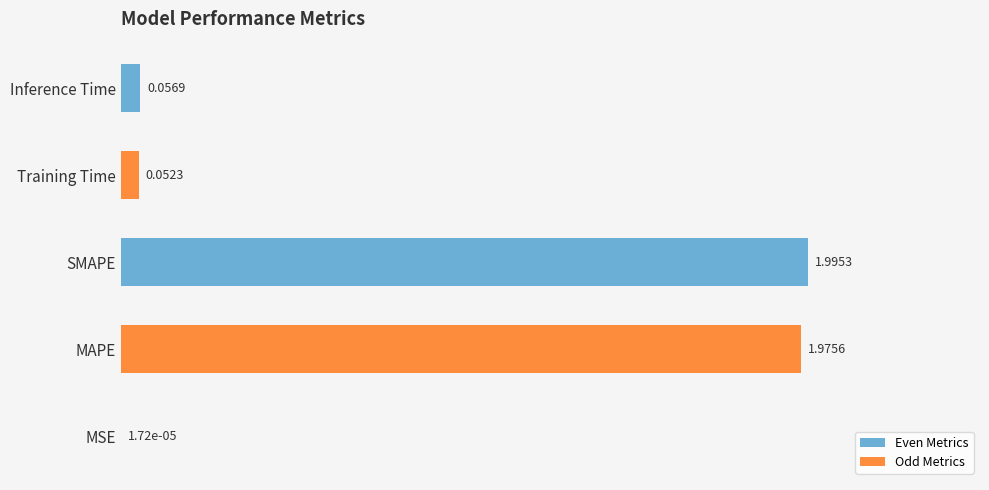

At which category does the chart reach its peak across all series?

SMAPE